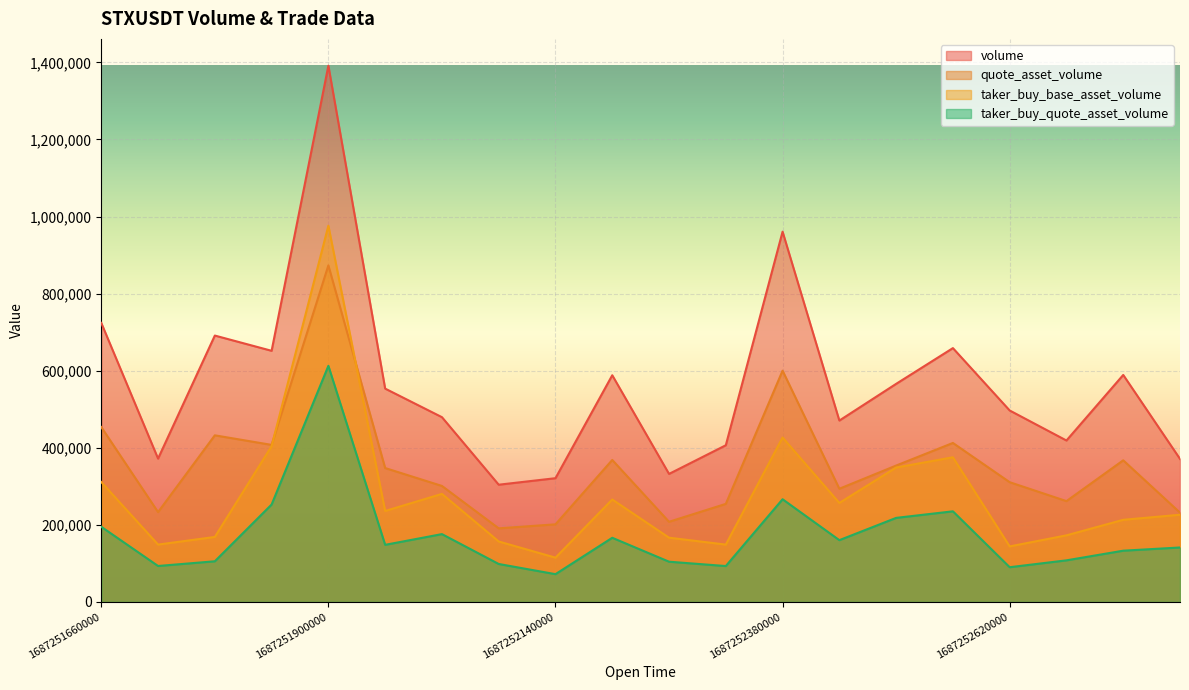

What is the maximum value shown in the chart?

1391319.0